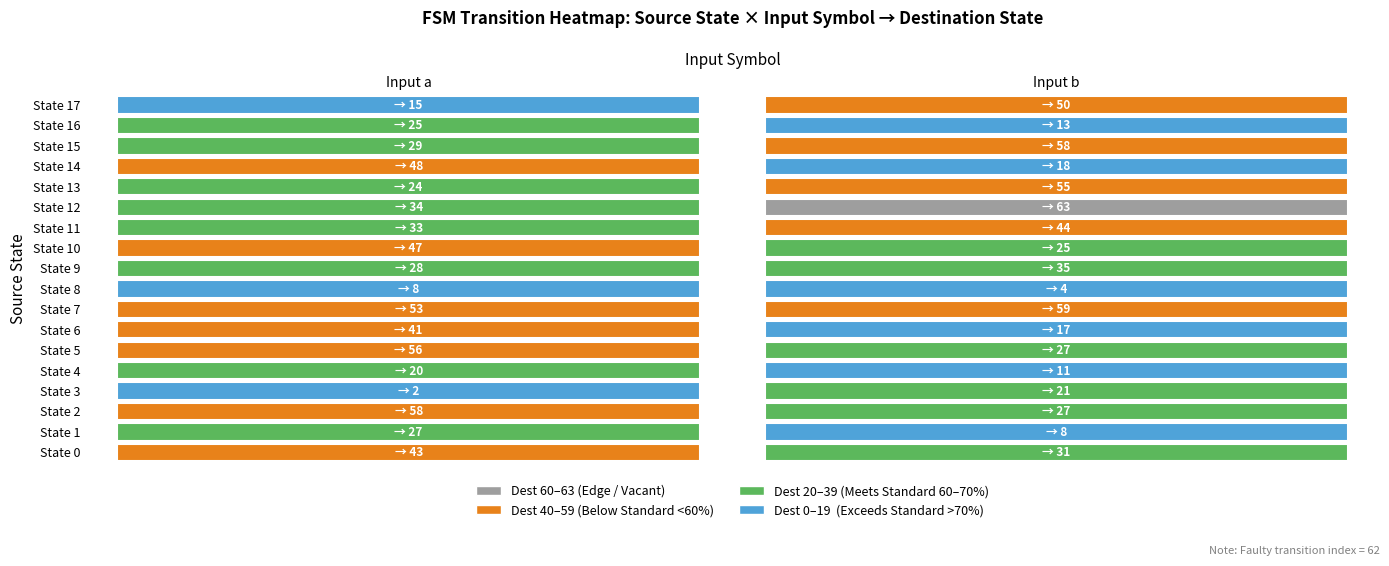

Where is 8 nearest to the value 4?

1